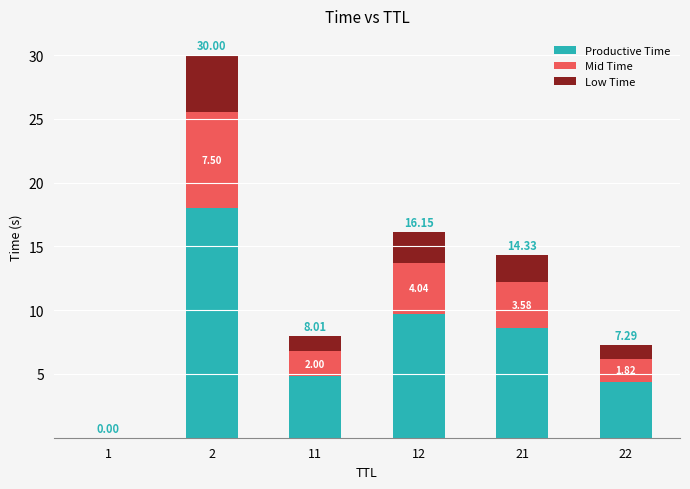

Are the bars grouped side by side (vs. stacked)?

No